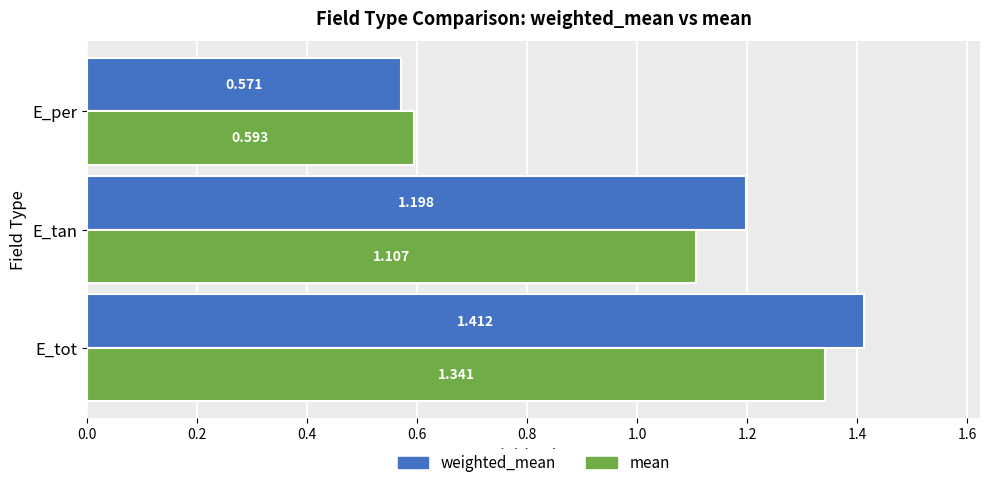

At which label does mean reach its minimum?

E_per